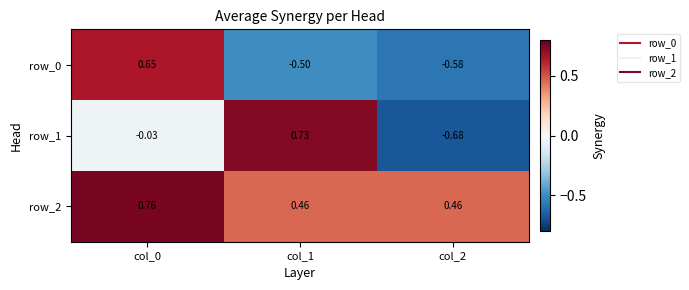

How many values in the row_1 series are below 0?

2